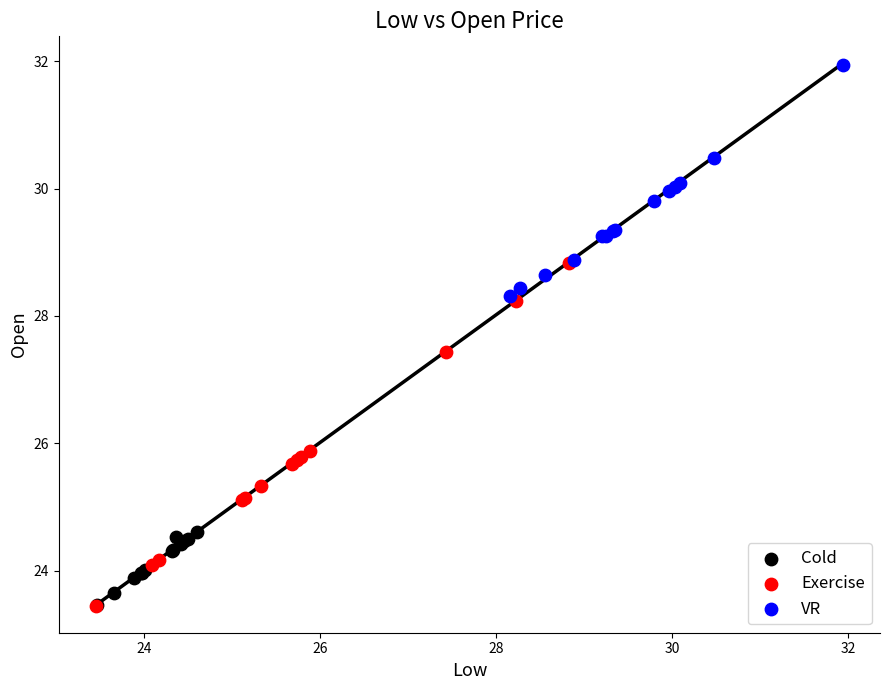

What are all the series names shown in the legend?

Cold, Exercise, VR